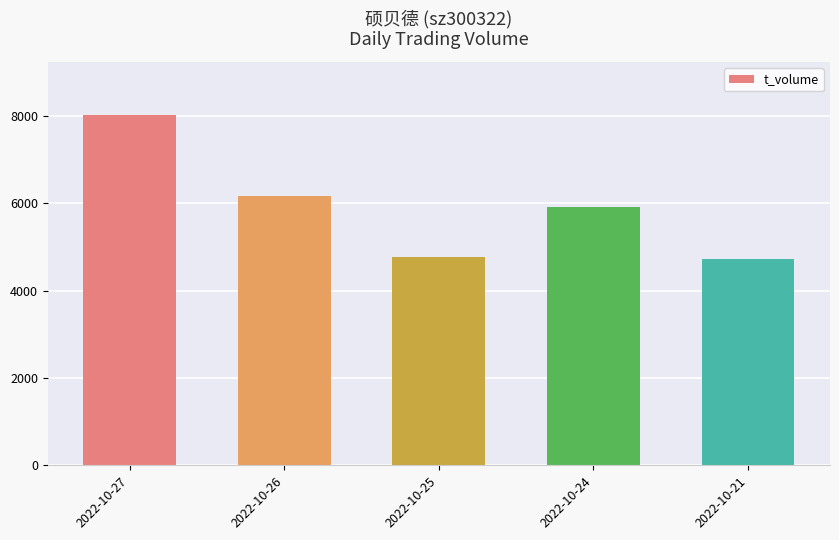

The chart shows a value of 8026 at 2022-10-27. True or false?

True